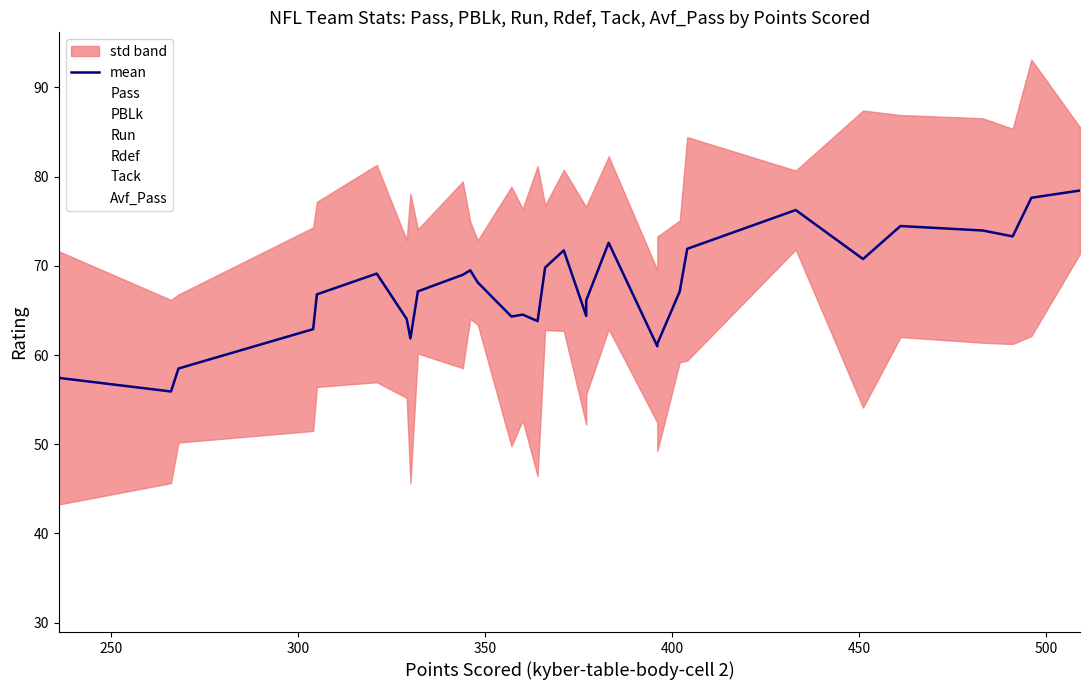

True or false: Run and Pass intersect in this chart.

True